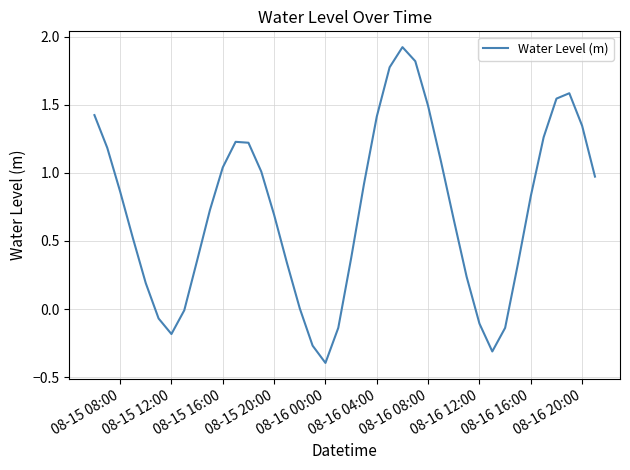

What is the difference between the maximum and minimum values?

2.3